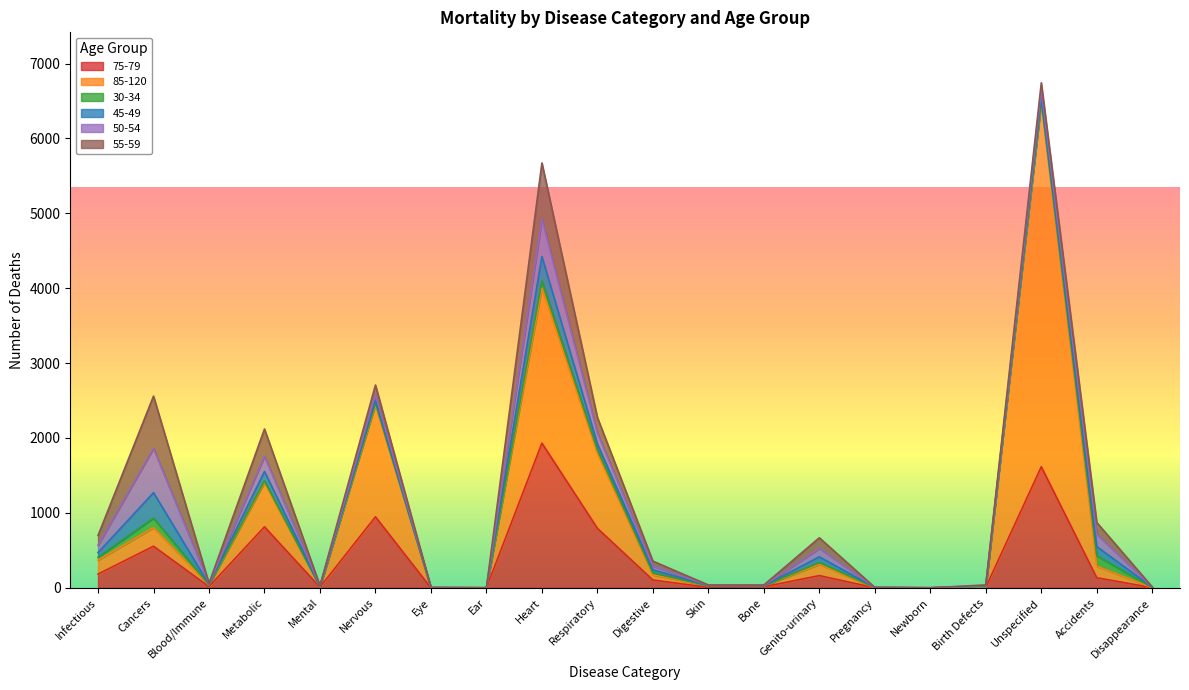

List the labels in order of 85-120 value, smallest first.

Ear, Pregnancy, Newborn, Disappearance, Eye, Birth Defects, Mental, Bone, Blood/Immune, Skin, Digestive, Genito-urinary, Accidents, Infectious, Cancers, Metabolic, Respiratory, Nervous, Heart, Unspecified